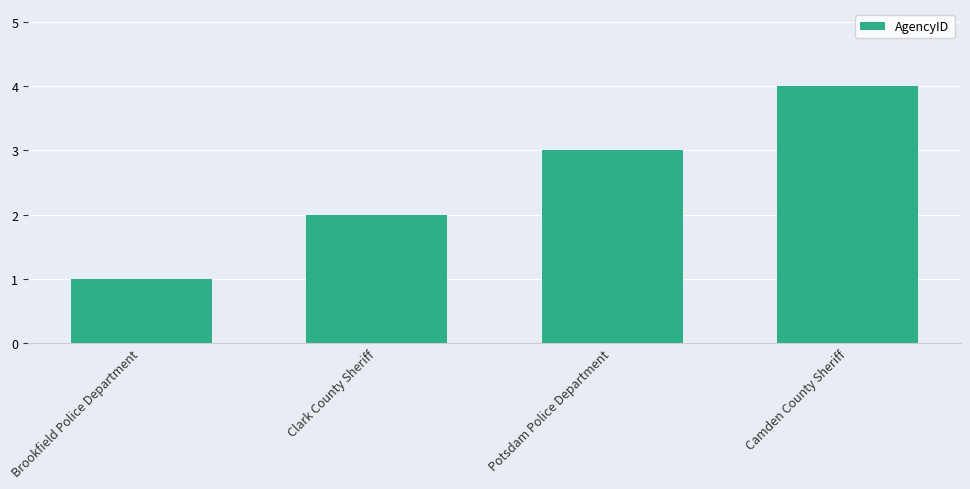

What is the minimum value shown in the chart?

1